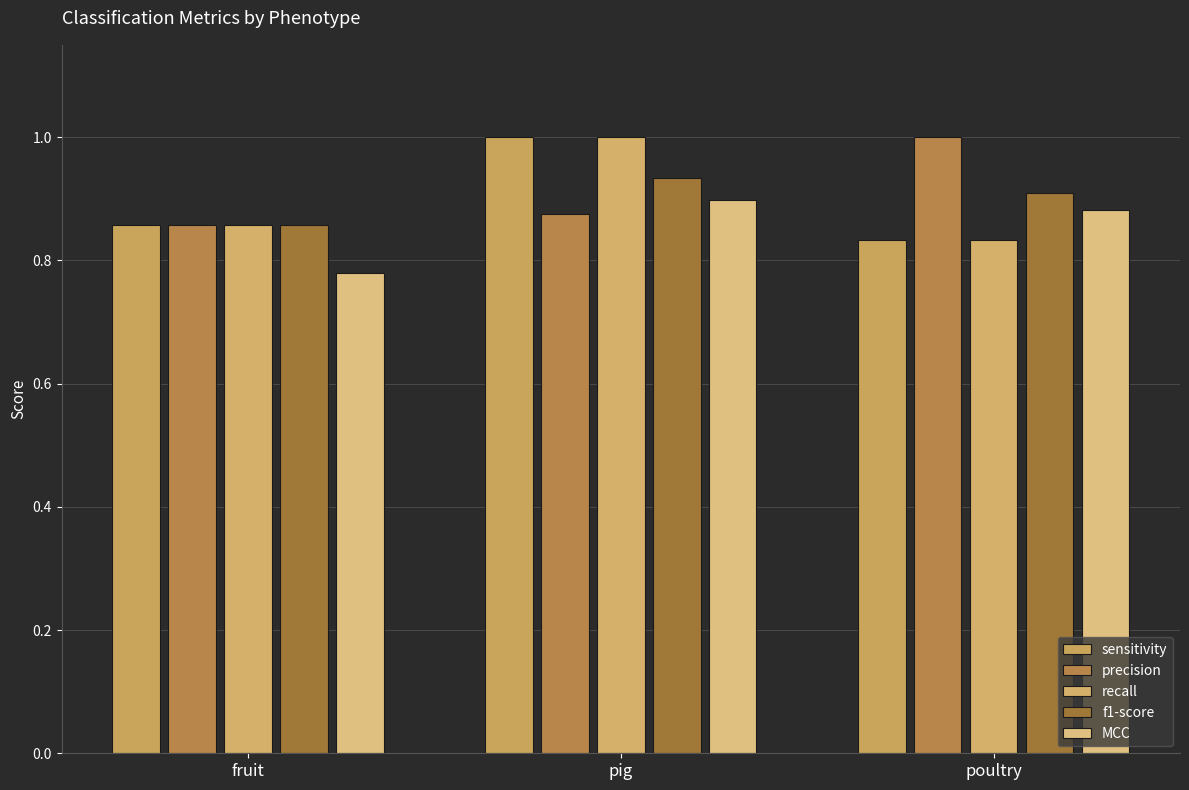

At which category is the sum across all series the highest?

pig